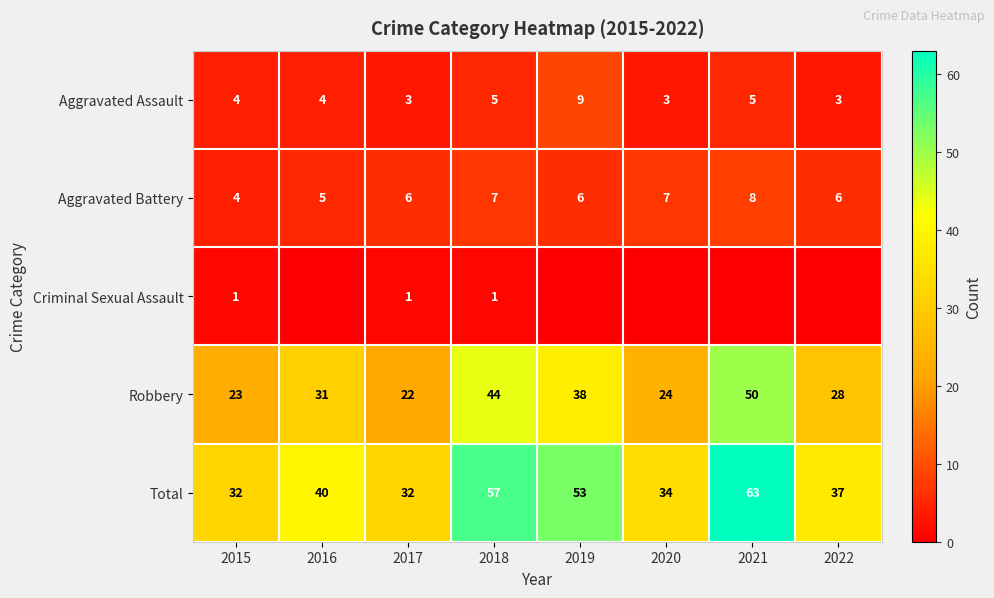

What is the highest value of the Total series?

63